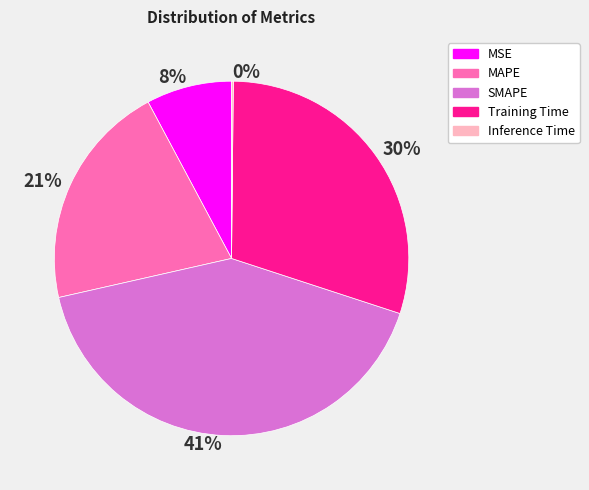

Between MSE and SMAPE, which is larger?

SMAPE